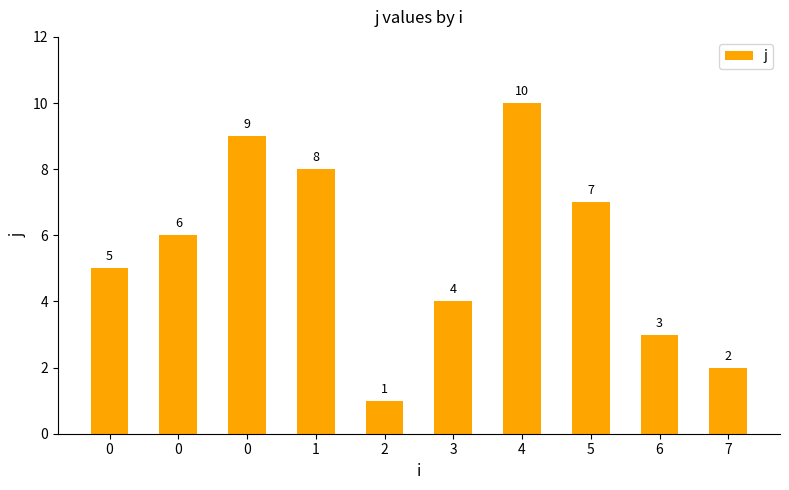

Count the number of data series in this chart.

1